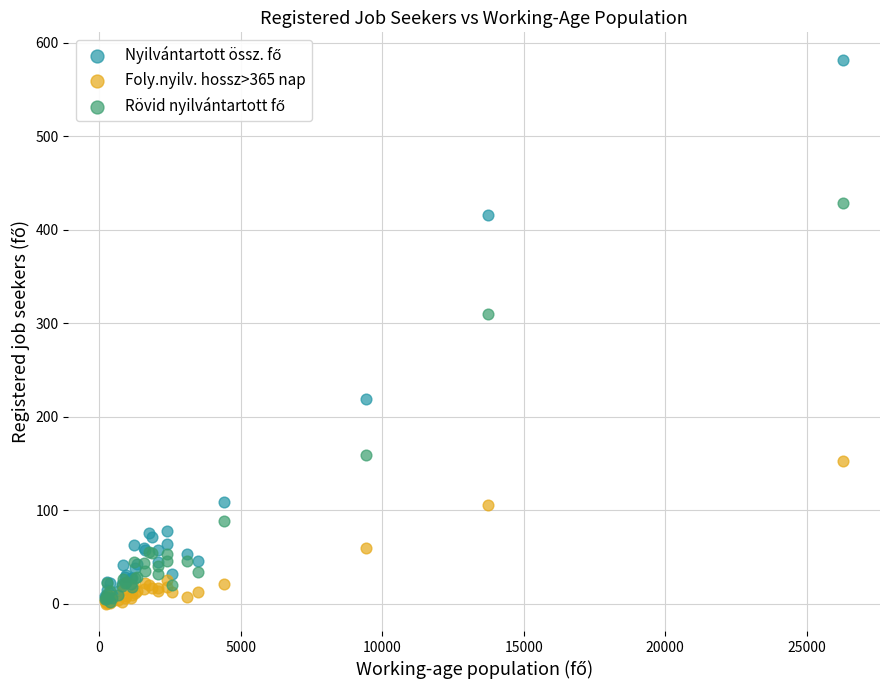

Across all series, what Y value is closest to 291?

310